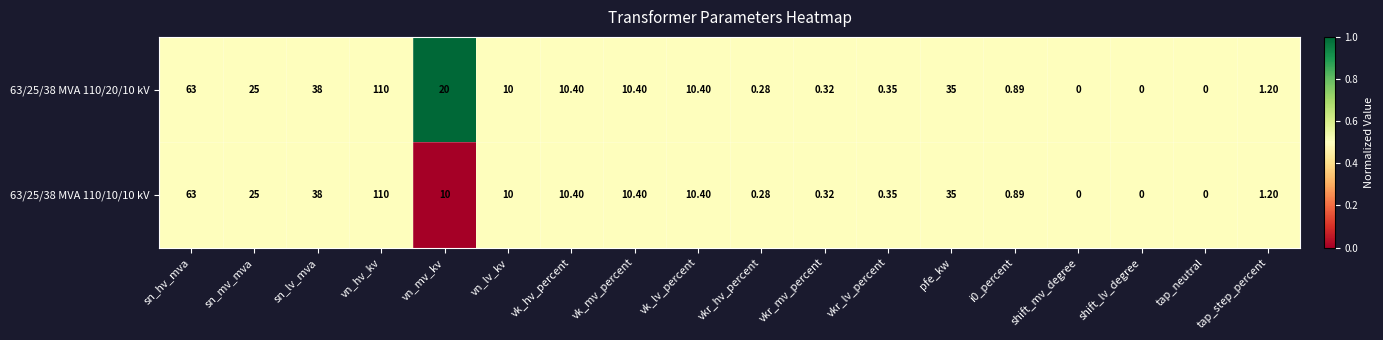

How many categories are shown in the chart?

18